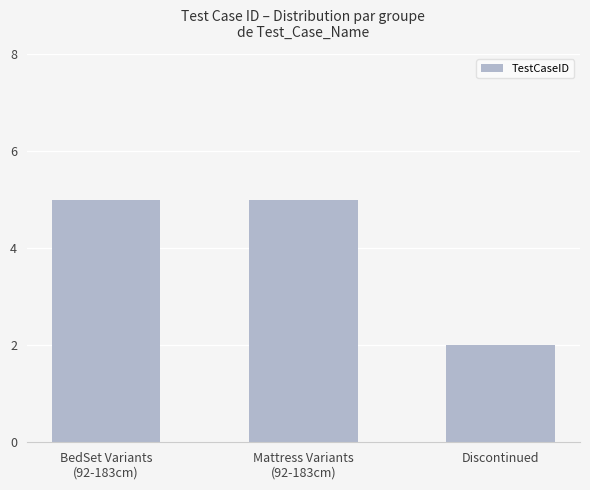

What is the sum of all values?

12